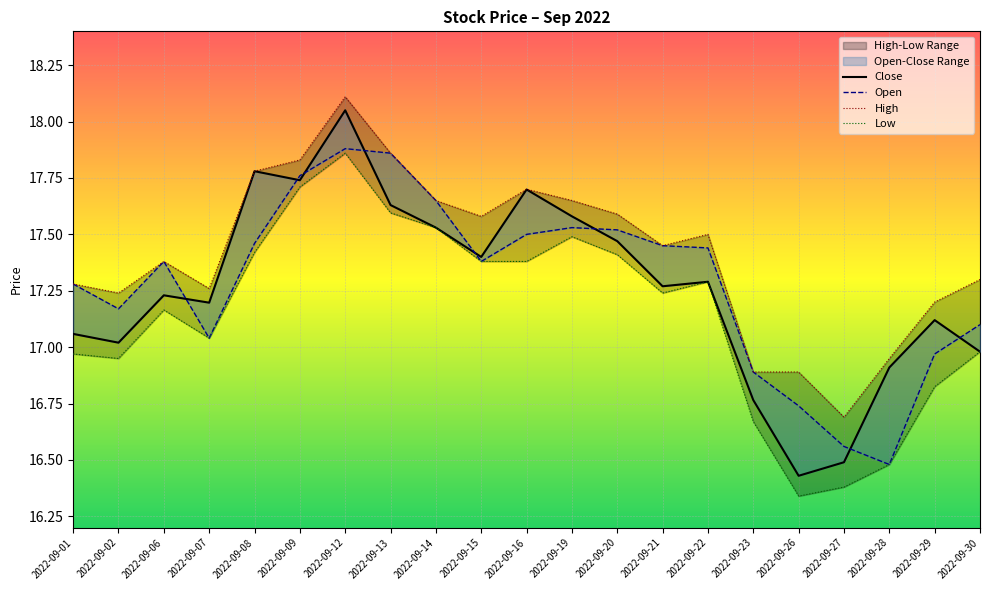

Reading left to right, list all the values displayed in this chart.

Close: 2022-09-01=17.1	2022-09-02=17.0	2022-09-06=17.2	2022-09-07=17.2	2022-09-08=17.8	2022-09-09=17.7	2022-09-12=18.1	2022-09-13=17.6	2022-09-14=17.5	2022-09-15=17.4	2022-09-16=17.7	2022-09-19=17.6	2022-09-20=17.5	2022-09-21=17.3	2022-09-22=17.3	2022-09-23=16.8	2022-09-26=16.4	2022-09-27=16.5	2022-09-28=16.9	2022-09-29=17.1	2022-09-30=17.0
Open: 2022-09-01=17.3	2022-09-02=17.2	2022-09-06=17.4	2022-09-07=17.0	2022-09-08=17.5	2022-09-09=17.8	2022-09-12=17.9	2022-09-13=17.9	2022-09-14=17.6	2022-09-15=17.4	2022-09-16=17.5	2022-09-19=17.5	2022-09-20=17.5	2022-09-21=17.4	2022-09-22=17.4	2022-09-23=16.9	2022-09-26=16.7	2022-09-27=16.6	2022-09-28=16.5	2022-09-29=17.0	2022-09-30=17.1
High: 2022-09-01=17.3	2022-09-02=17.2	2022-09-06=17.4	2022-09-07=17.3	2022-09-08=17.8	2022-09-09=17.8	2022-09-12=18.1	2022-09-13=17.9	2022-09-14=17.6	2022-09-15=17.6	2022-09-16=17.7	2022-09-19=17.7	2022-09-20=17.6	2022-09-21=17.4	2022-09-22=17.5	2022-09-23=16.9	2022-09-26=16.9	2022-09-27=16.7	2022-09-28=16.9	2022-09-29=17.2	2022-09-30=17.3
Low: 2022-09-01=17.0	2022-09-02=16.9	2022-09-06=17.2	2022-09-07=17.0	2022-09-08=17.4	2022-09-09=17.7	2022-09-12=17.9	2022-09-13=17.6	2022-09-14=17.5	2022-09-15=17.4	2022-09-16=17.4	2022-09-19=17.5	2022-09-20=17.4	2022-09-21=17.2	2022-09-22=17.3	2022-09-23=16.7	2022-09-26=16.3	2022-09-27=16.4	2022-09-28=16.5	2022-09-29=16.8	2022-09-30=17.0